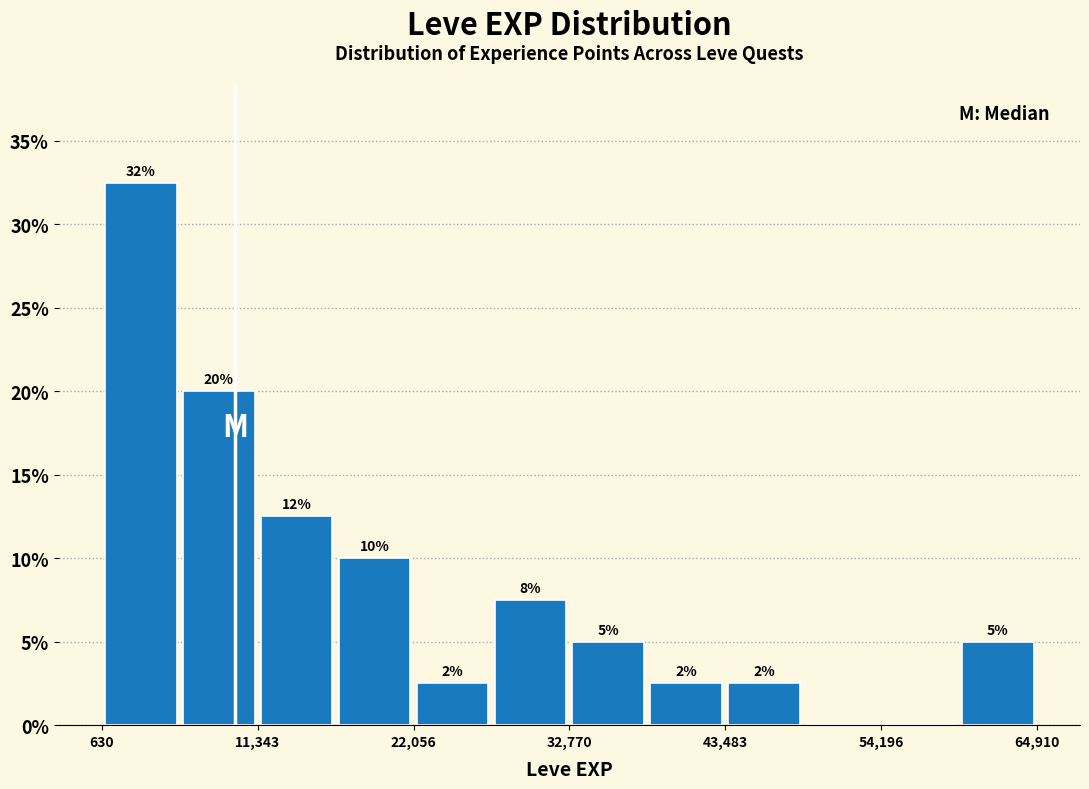

Read against the x-axis, roughly where is the centre of the tallest bar?

4000